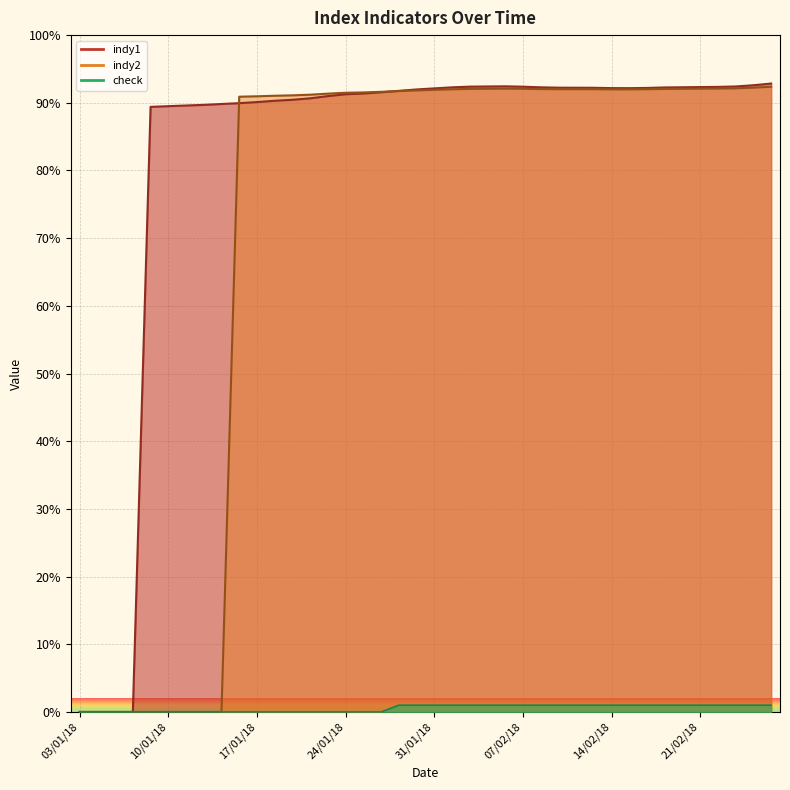

True or false: check has a value of 0.0 at 12/01/18.

True